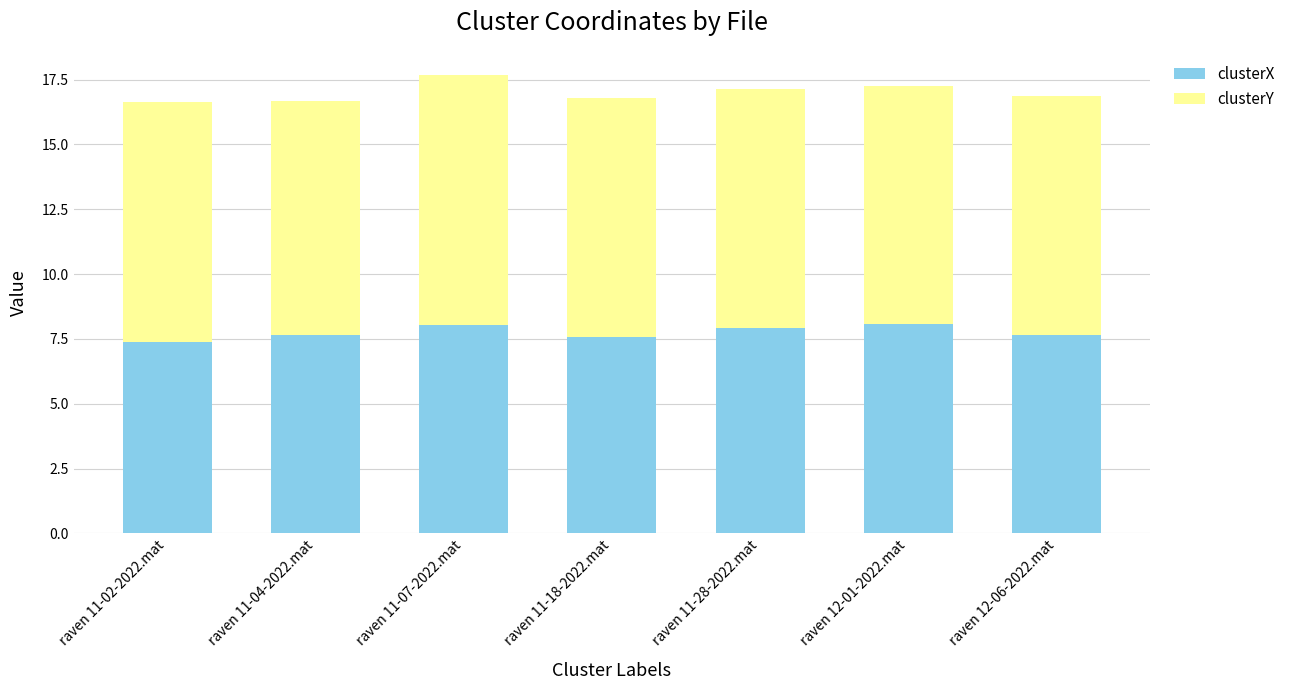

Is it true that clusterX equals 3.4 at raven 12-06-2022.mat?

False